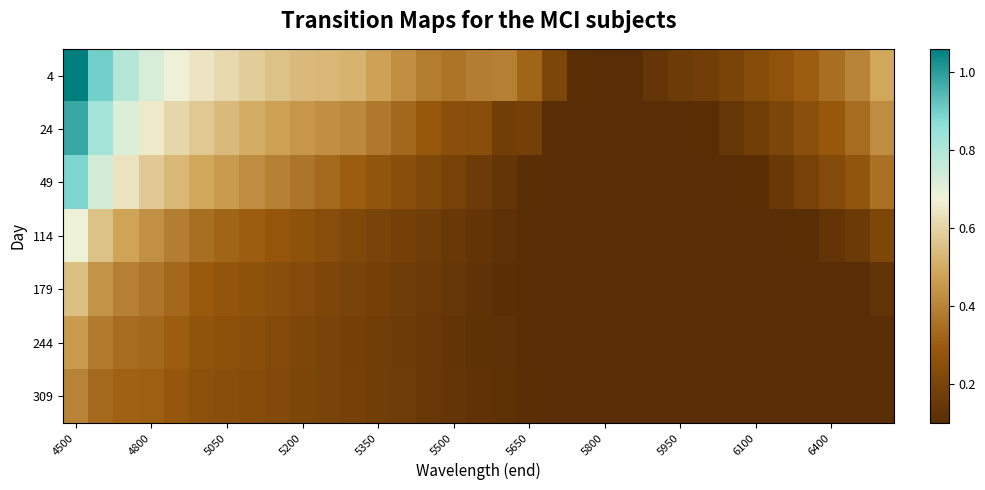

List the series in order of their peak value, lowest first.

309, 244, 179, 114, 49, 24, 4